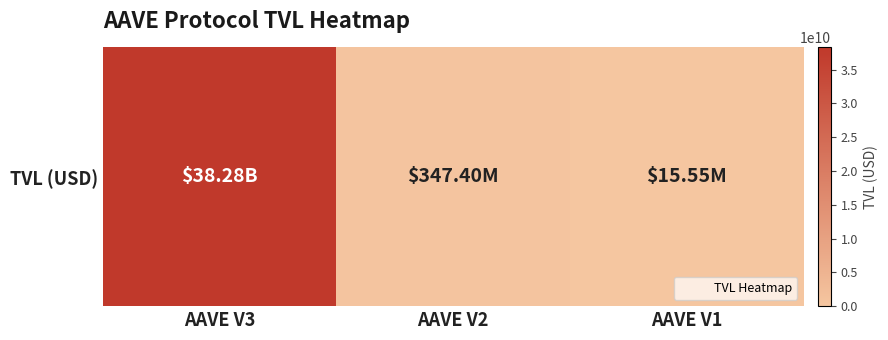

What is the maximum value shown in the chart?

38280058835.9